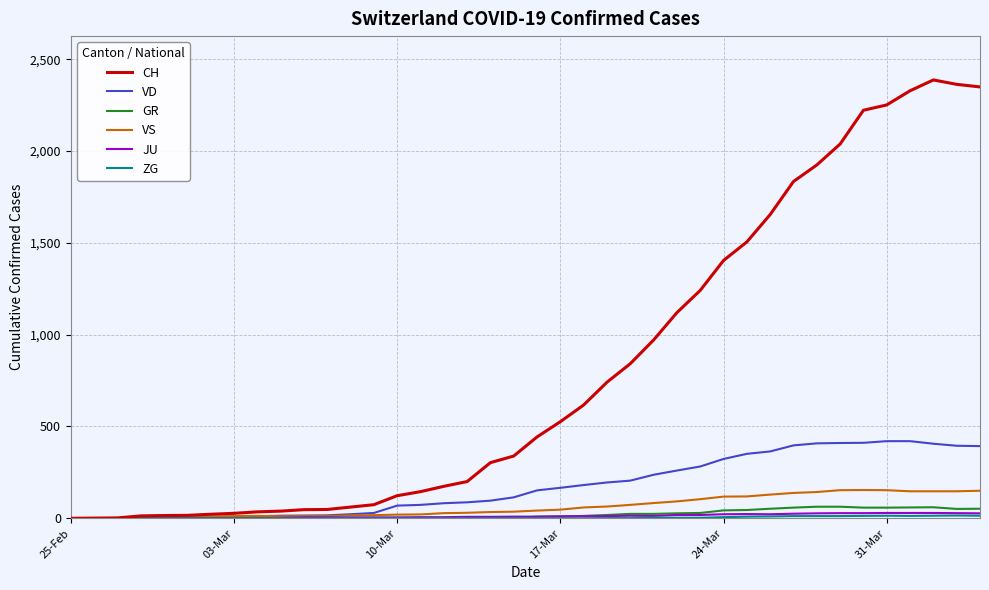

Which series has the largest total across all categories?

CH